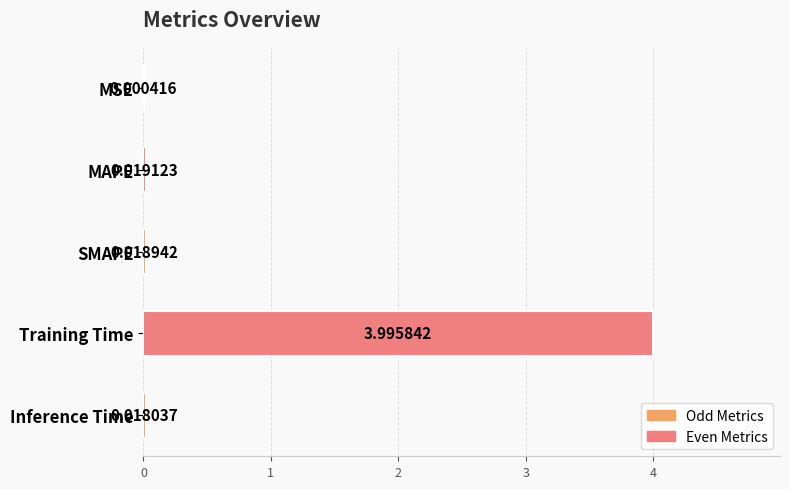

Between SMAPE and MSE, which is larger?

SMAPE